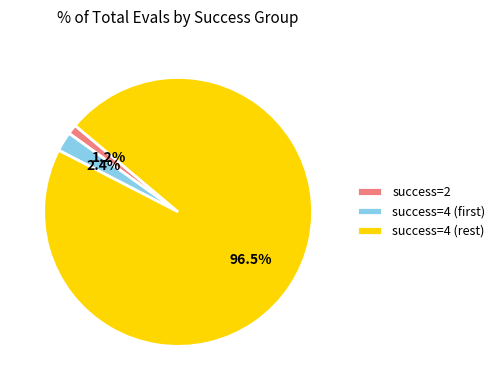

What is the smallest slice in the pie chart?

success=2